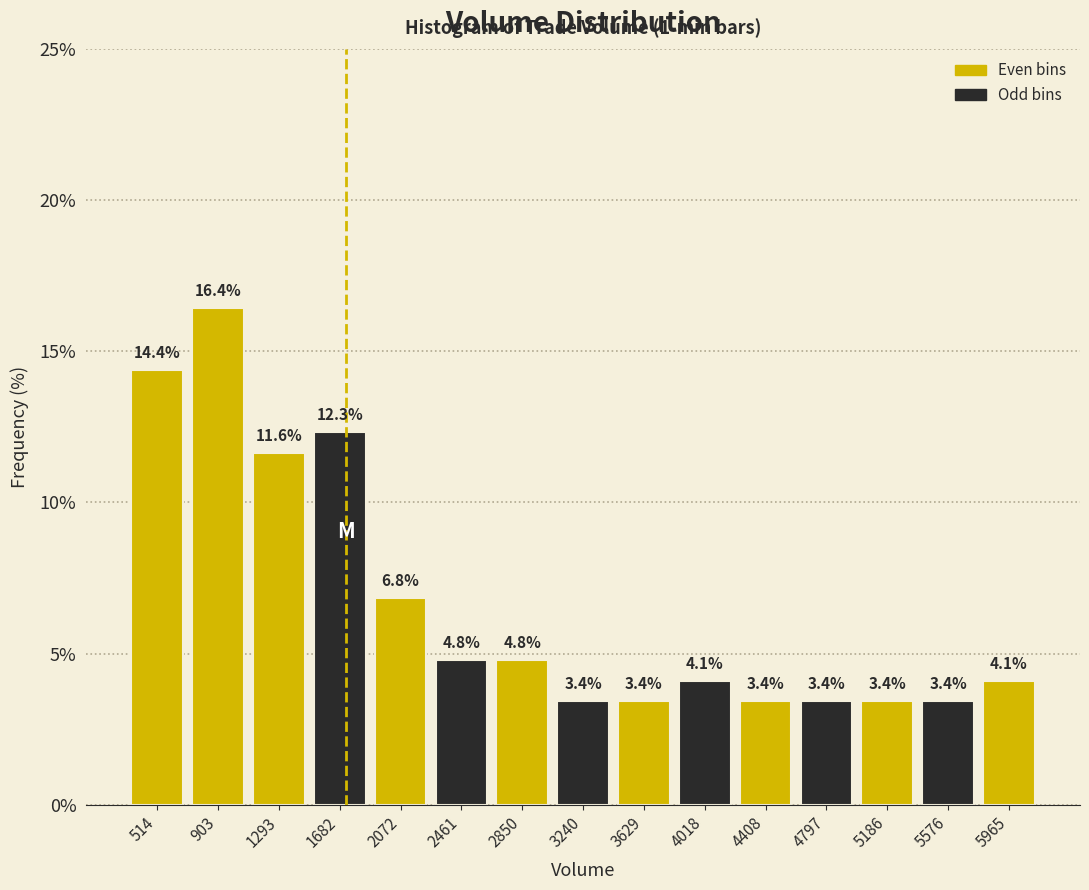

How tall is the bar that spans 4600 to 5000 on the x-axis? The bar edges are not printed on the chart, so give them approximately, as read against the axis.

3.4